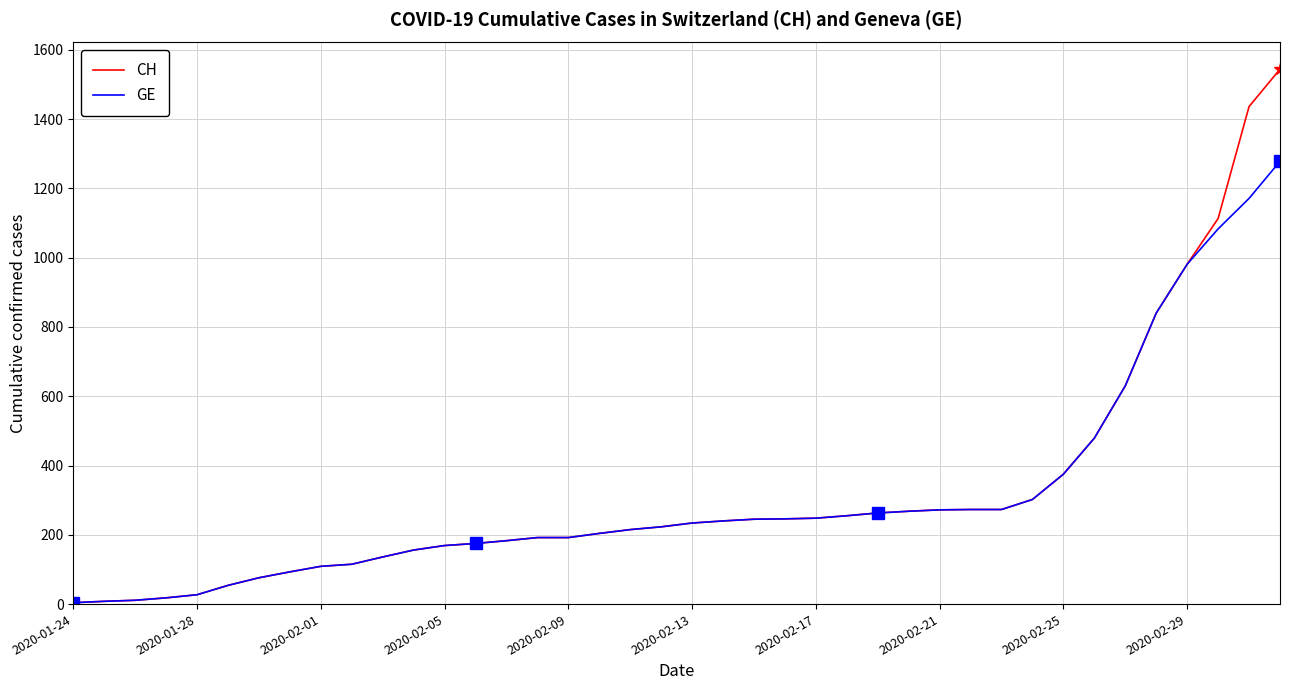

Is it true that GE equals 54 at 2020-02-09?

False